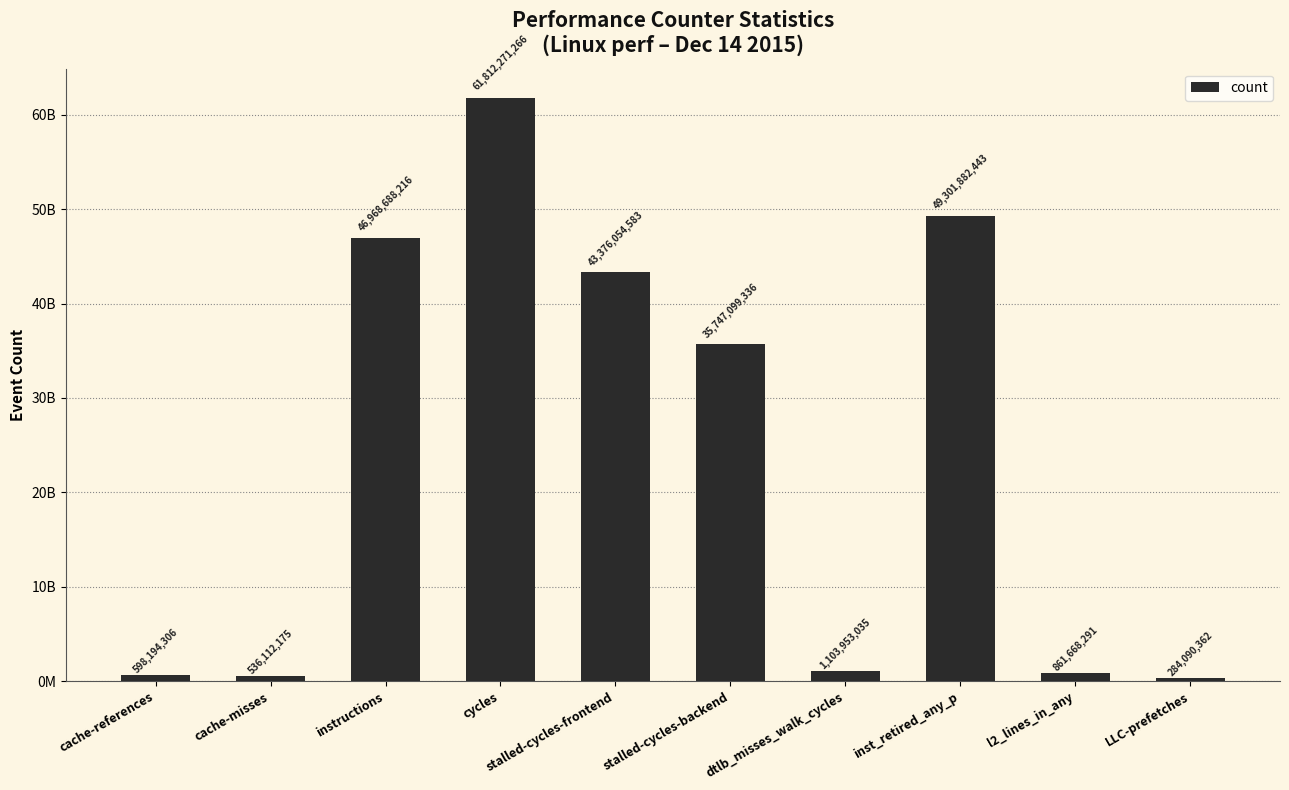

Is it true that the value at stalled-cycles-backend is 49788682577?

False